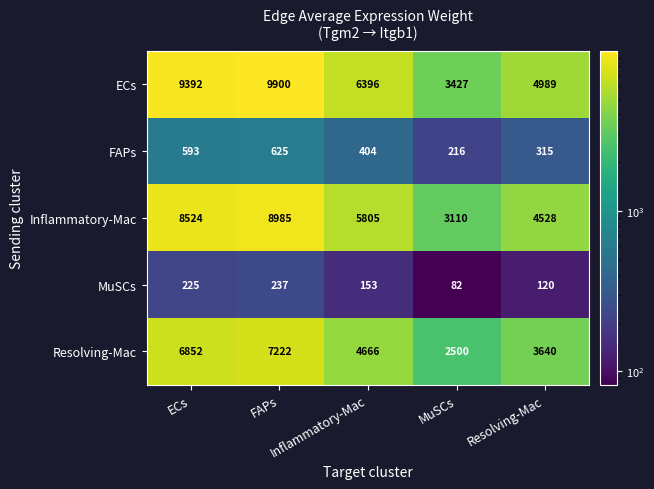

Reading right to left, list all the values displayed in this chart.

ECs: Resolving-Mac=4989.0	MuSCs=3427.0	Inflammatory-Mac=6396.0	FAPs=9900.0	ECs=9392.0
FAPs: Resolving-Mac=315.0	MuSCs=216.0	Inflammatory-Mac=404.0	FAPs=625.0	ECs=593.0
Inflammatory-Mac: Resolving-Mac=4528.0	MuSCs=3110.0	Inflammatory-Mac=5805.0	FAPs=8985.0	ECs=8524.0
MuSCs: Resolving-Mac=120.0	MuSCs=82.0	Inflammatory-Mac=153.0	FAPs=237.0	ECs=225.0
Resolving-Mac: Resolving-Mac=3640.0	MuSCs=2500.0	Inflammatory-Mac=4666.0	FAPs=7222.0	ECs=6852.0